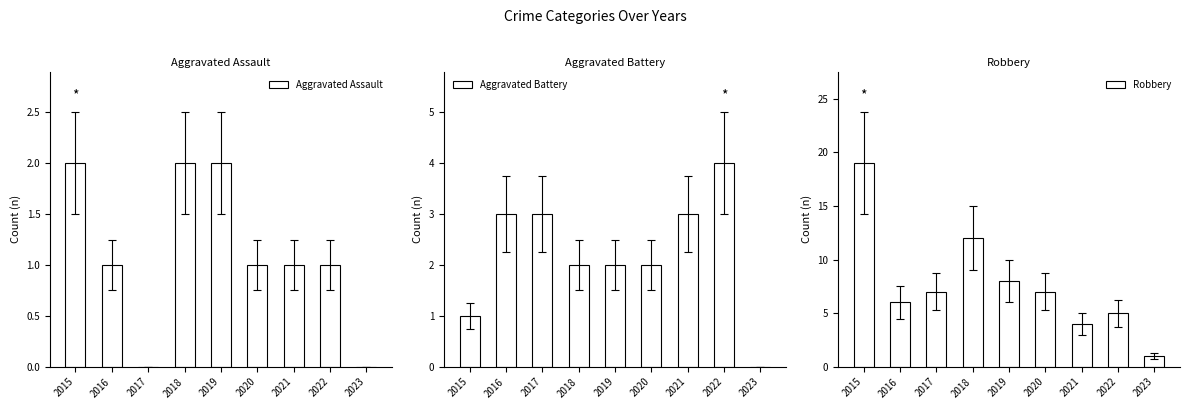

What is the difference between the Robbery values at 2021 and 2018?

8